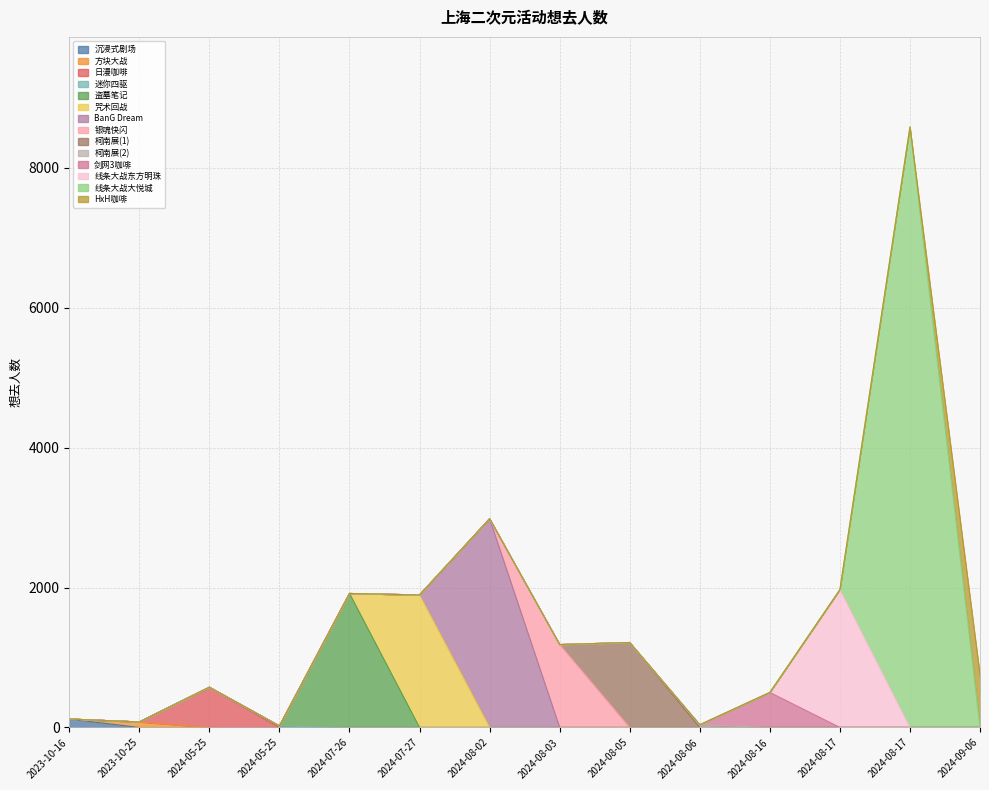

At which label is the value closest to 4303?

2024-08-02